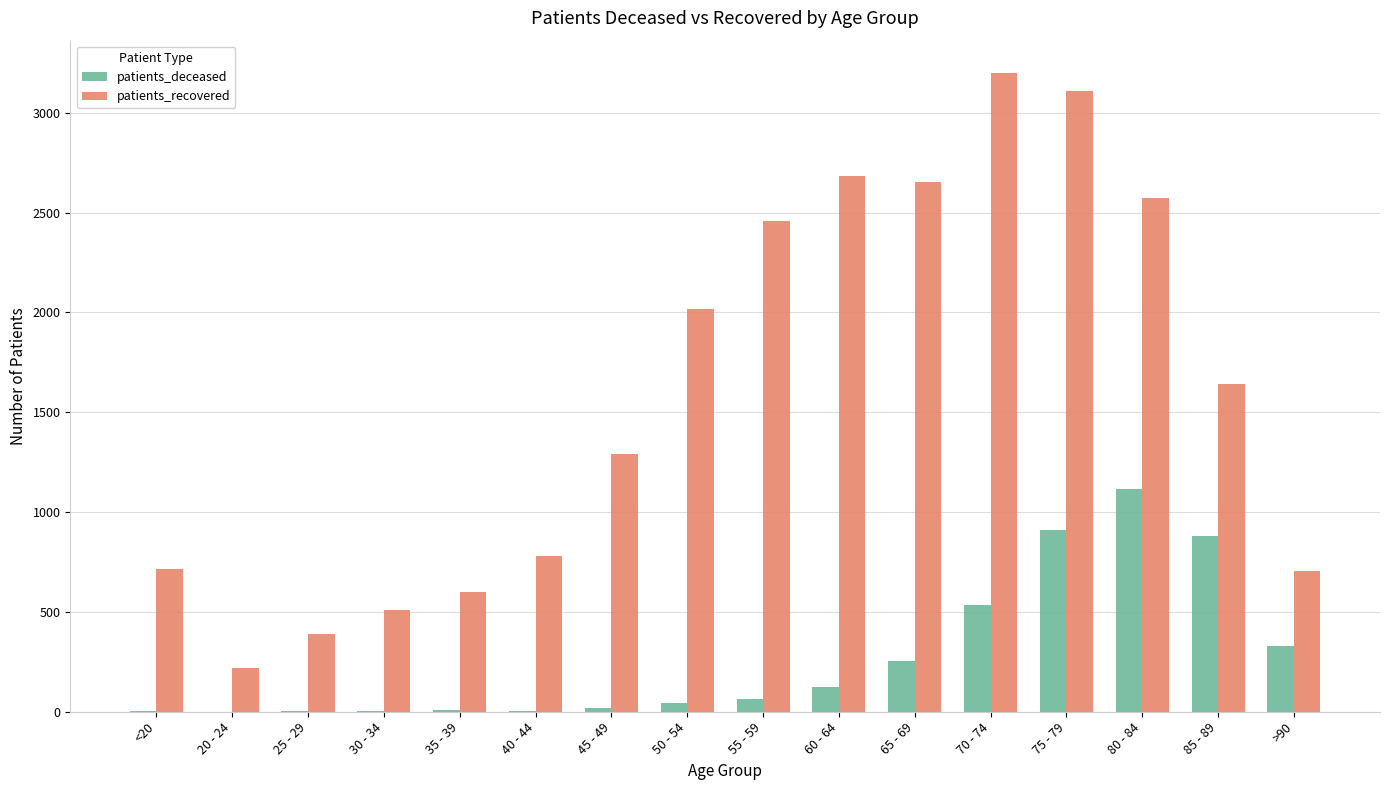

Which series has the largest total across all categories?

patients_recovered